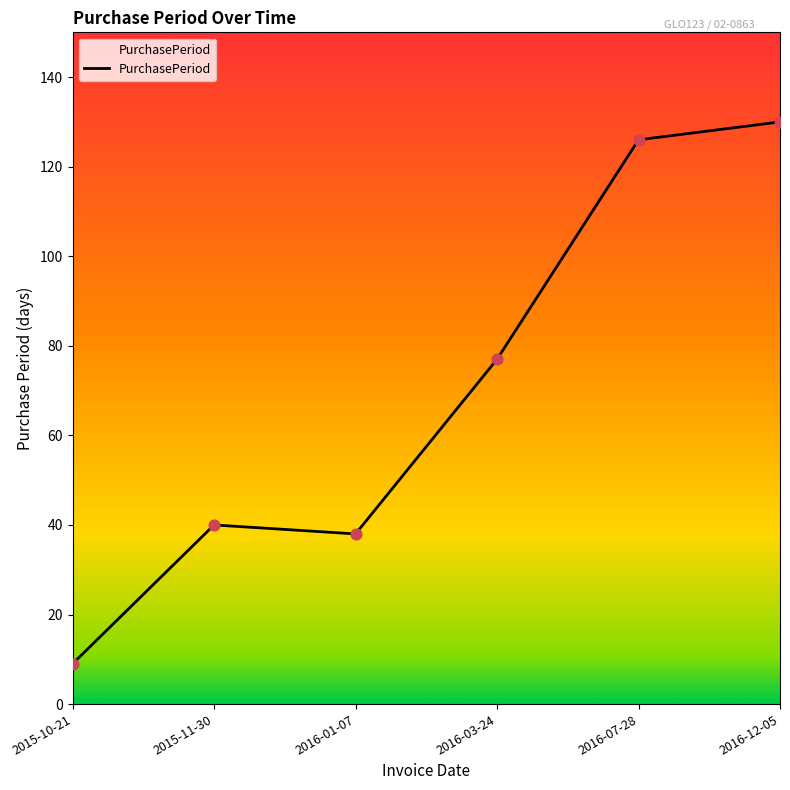

Approximately how many times larger is the value at 2015-10-21 compared to 2016-01-07?

0.2